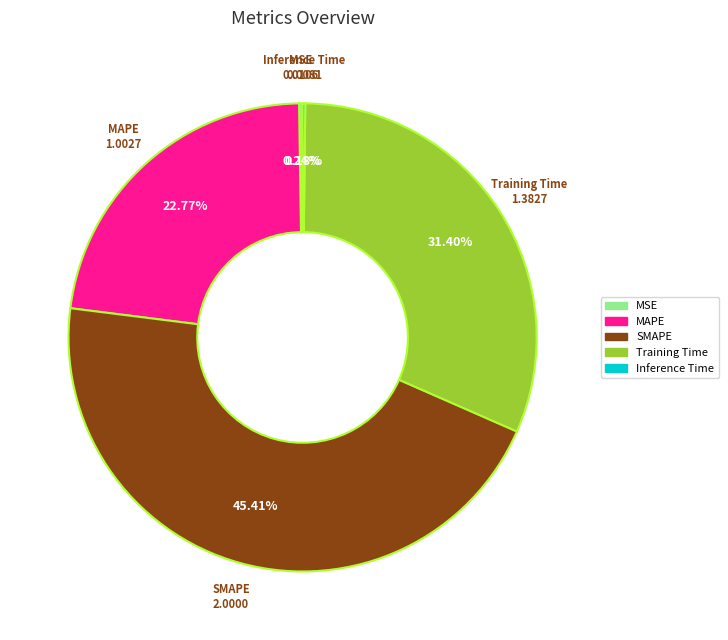

What is the total percentage of MAPE and SMAPE?

68.2%